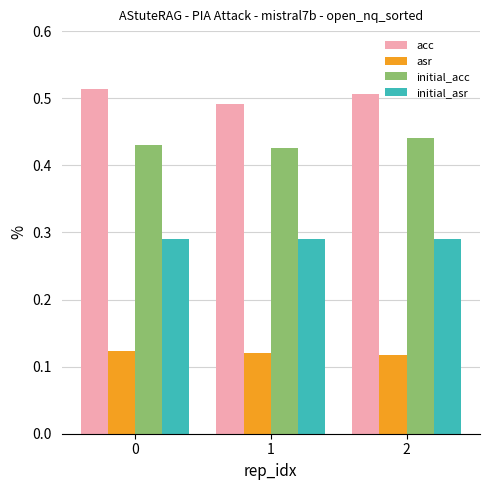

Rank the series by their average value, from highest to lowest.

acc, initial_acc, initial_asr, asr